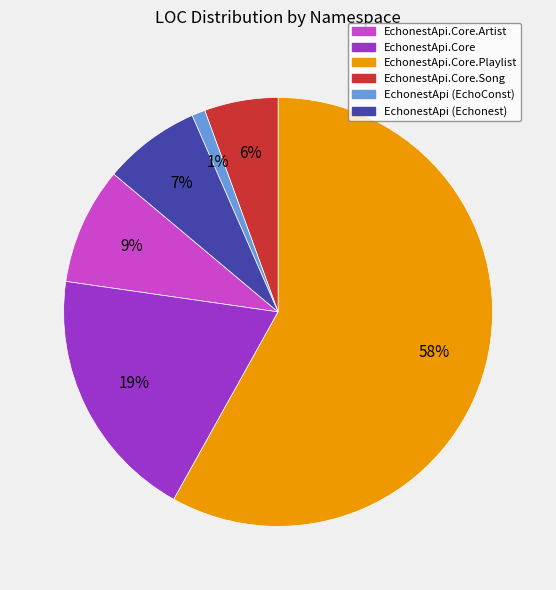

To the nearest percent, what is the average slice percentage?

17%